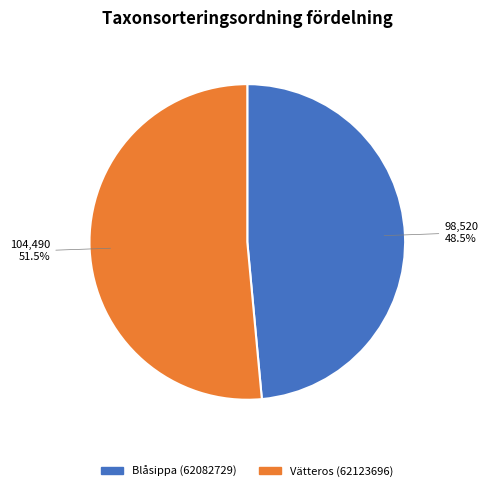

To the nearest percent, what is the combined percentage of Vätteros (62123696) and Blåsippa (62082729)?

100%